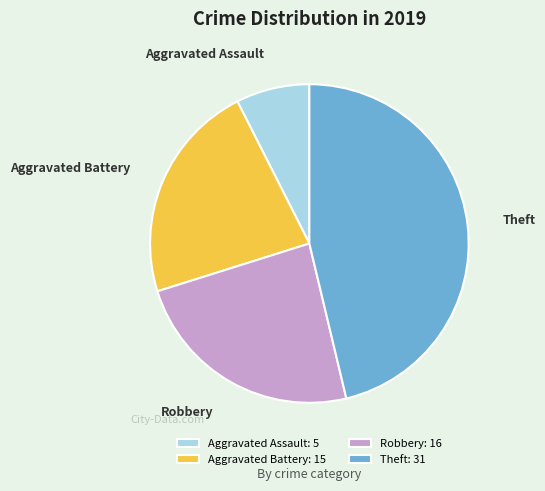

Which slice is the smallest?

Aggravated Assault